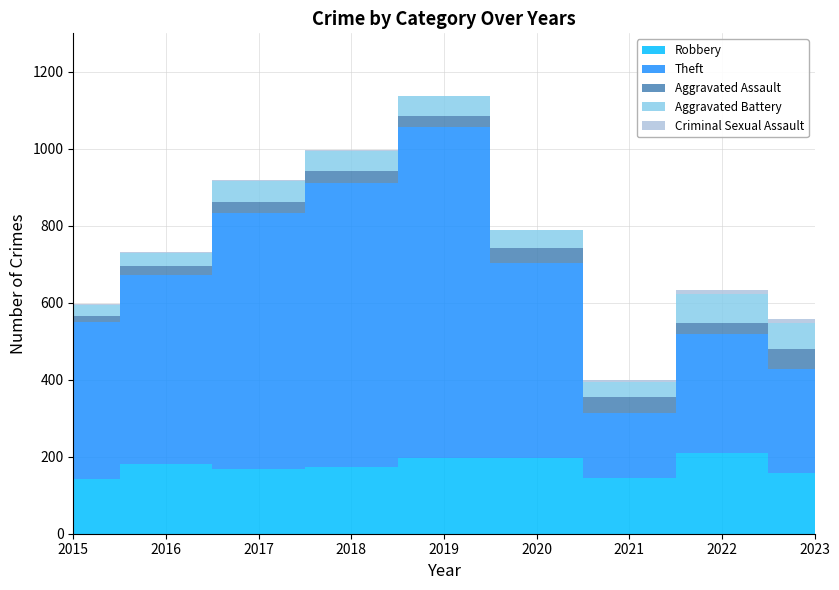

Reading left to right, what are all the values shown in this chart?

Robbery: 143	180	168	173	198	198	145	211	157
Theft: 408	493	664	739	859	505	168	309	271
Aggravated Assault: 14	22	31	30	28	40	43	28	51
Aggravated Battery: 28	35	53	52	51	45	37	75	69
Criminal Sexual Assault: 5	3	3	3	2	0	7	11	10